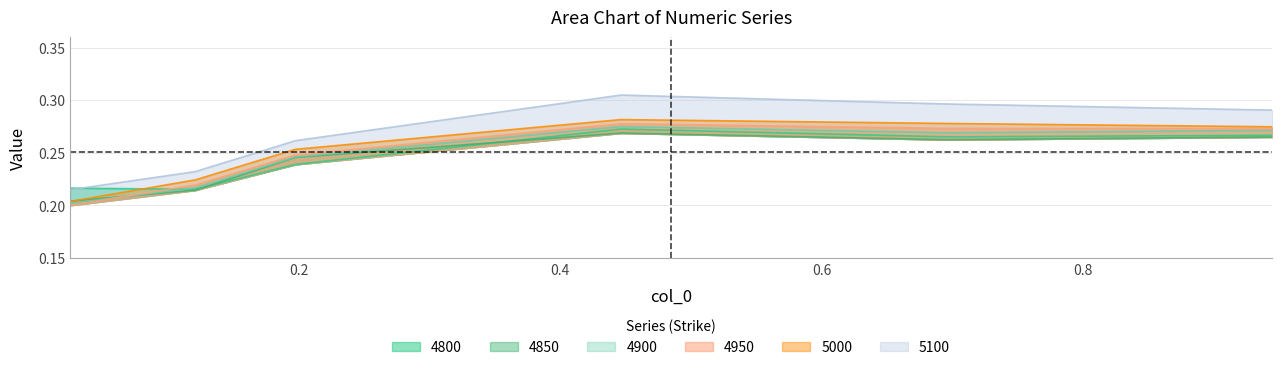

Reading right to left, transcribe all the data shown in this chart.

4800: 0.3	0.3	0.3	0.2	0.2	0.2
4850: 0.3	0.3	0.3	0.2	0.2	0.2
4900: 0.3	0.3	0.3	0.2	0.2	0.2
4950: 0.3	0.3	0.3	0.2	0.2	0.2
5000: 0.3	0.3	0.3	0.3	0.2	0.2
5100: 0.3	0.3	0.3	0.3	0.2	0.2